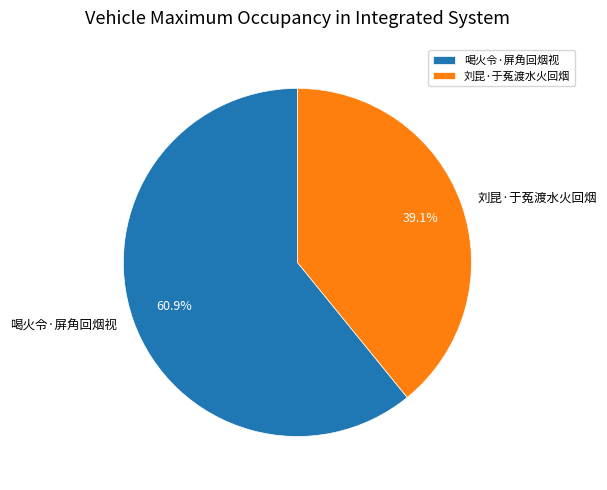

To the nearest percent, what is the difference between the 刘昆·于菟渡水火回烟 and 喝火令·屏角回烟视 slice percentages?

22%